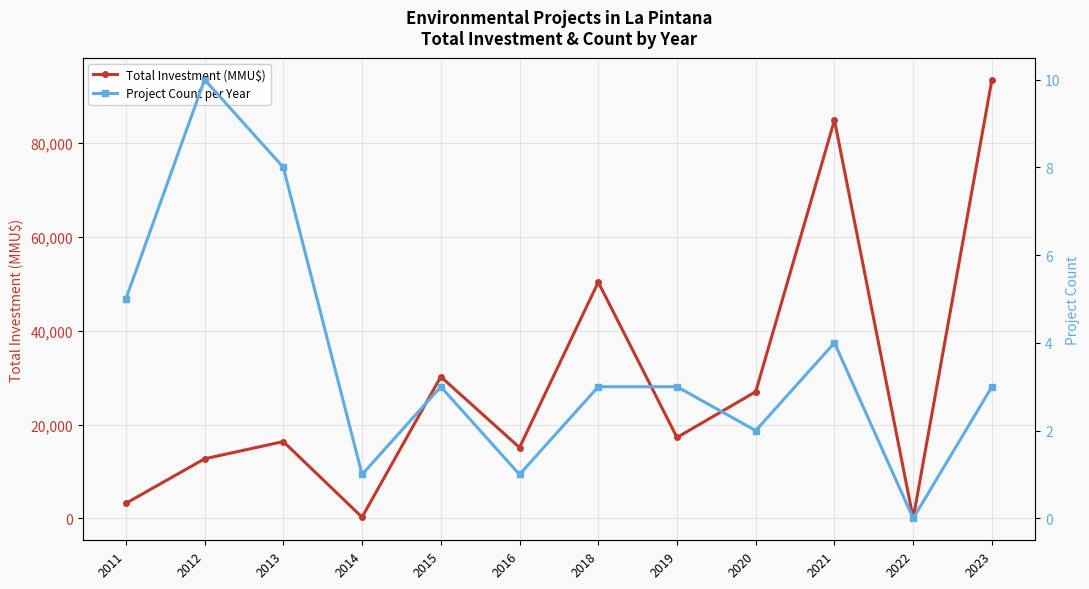

What are all the series names shown in the legend?

Total Investment (MMU$), Project Count per Year